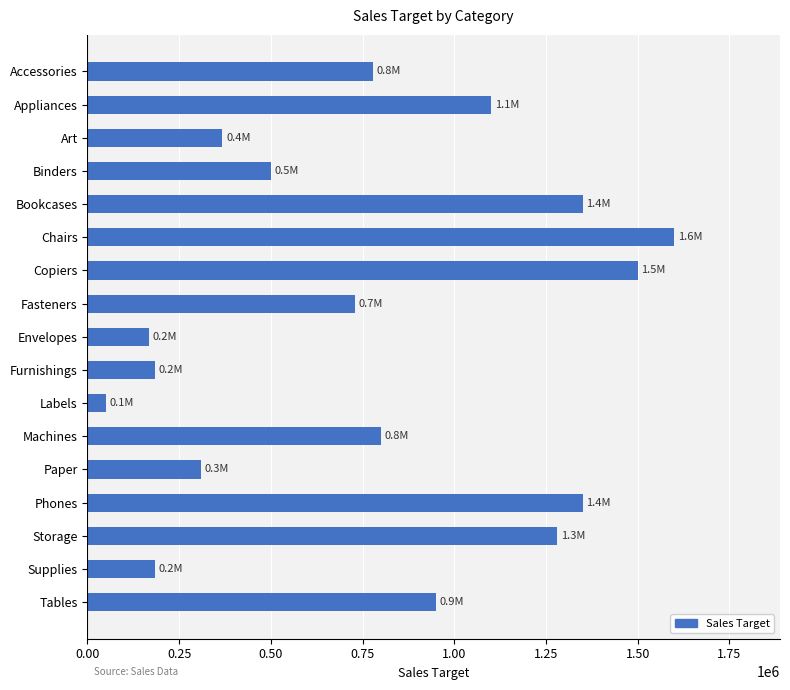

The value at Supplies is 261781. True or false?

False